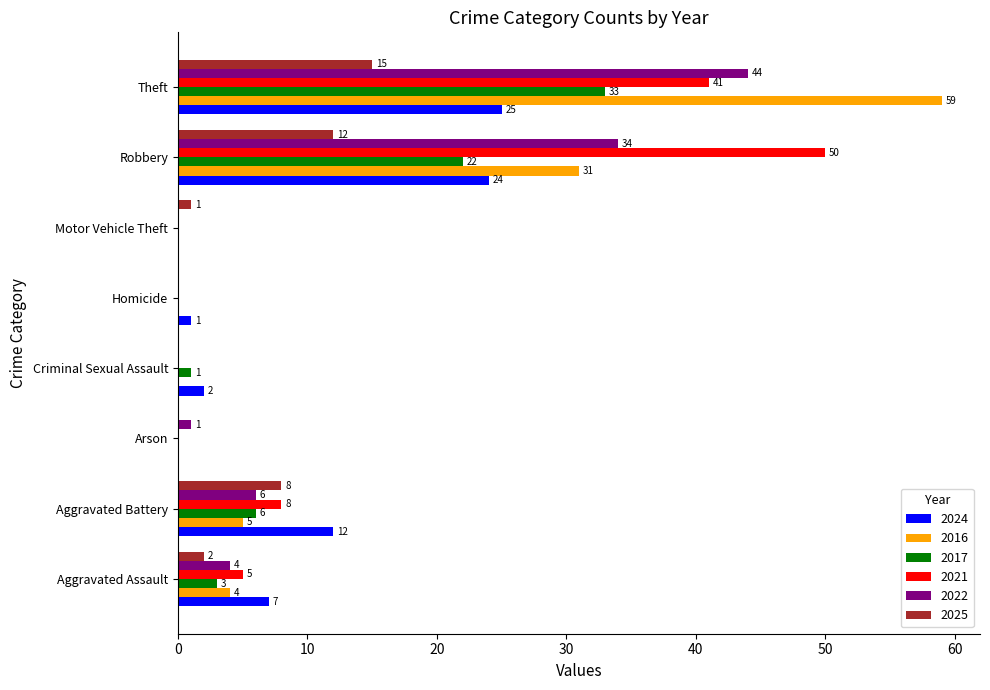

Is it true that 2025 equals 1 at Motor Vehicle Theft?

True